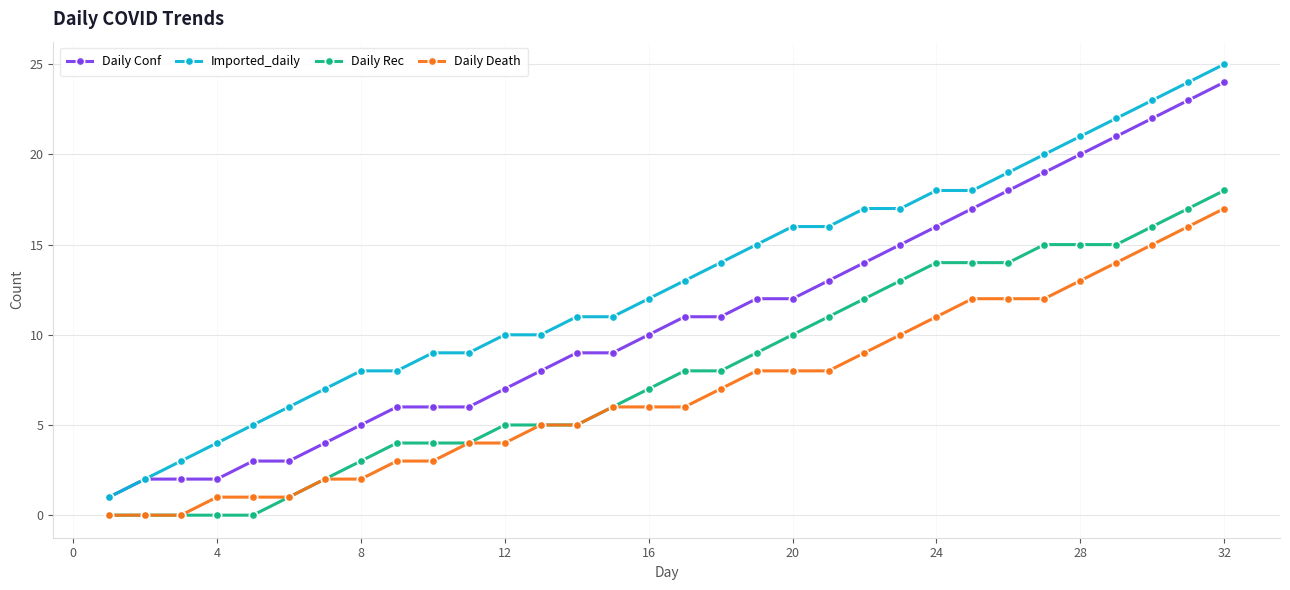

What is the greatest value displayed?

25